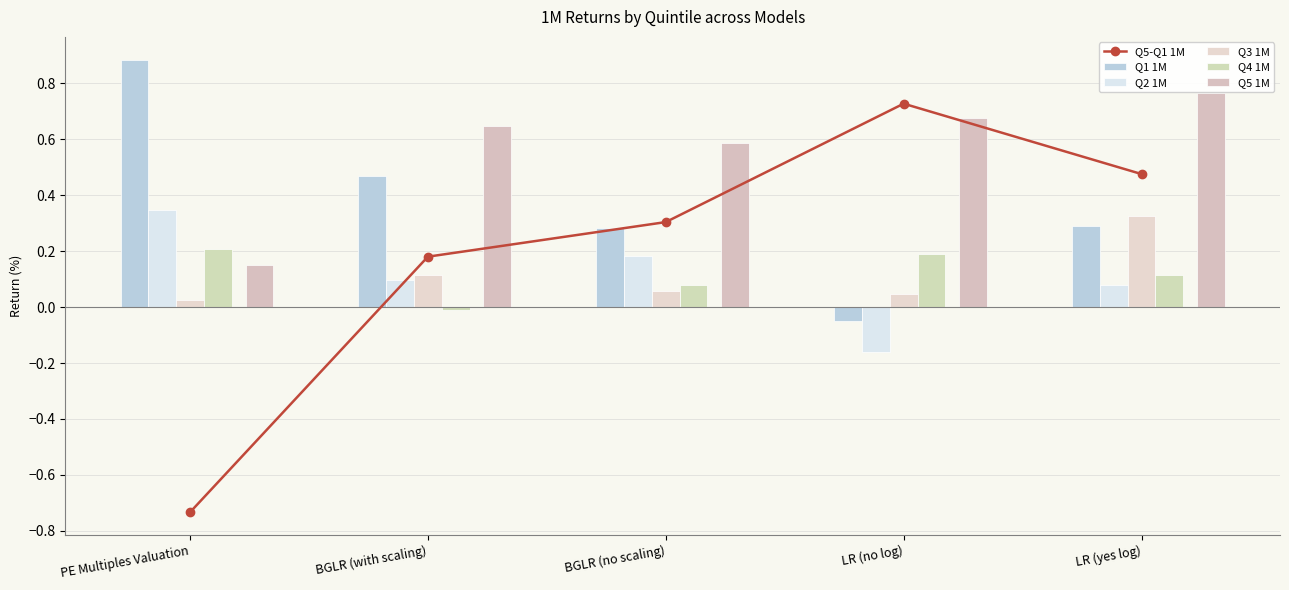

How many groups of bars are there?

5